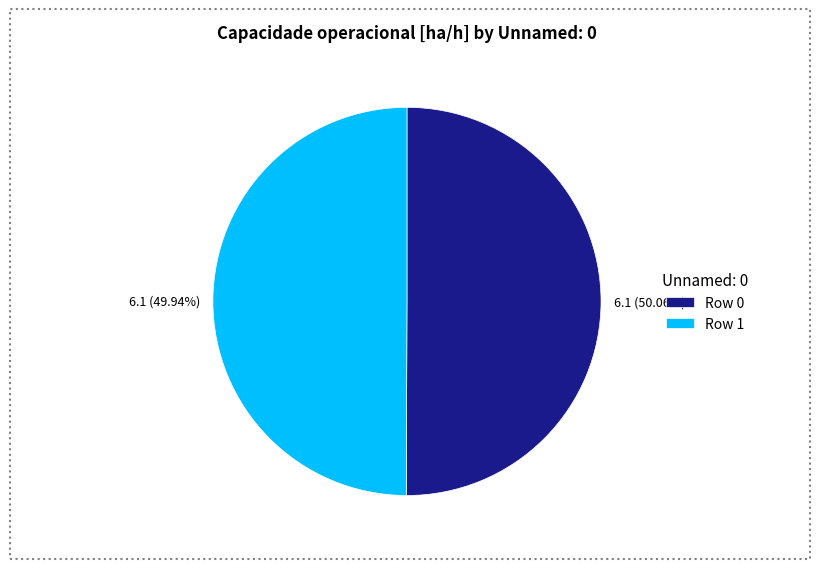

Approximately how many times larger is the value at Row 0 compared to Row 1?

1.0